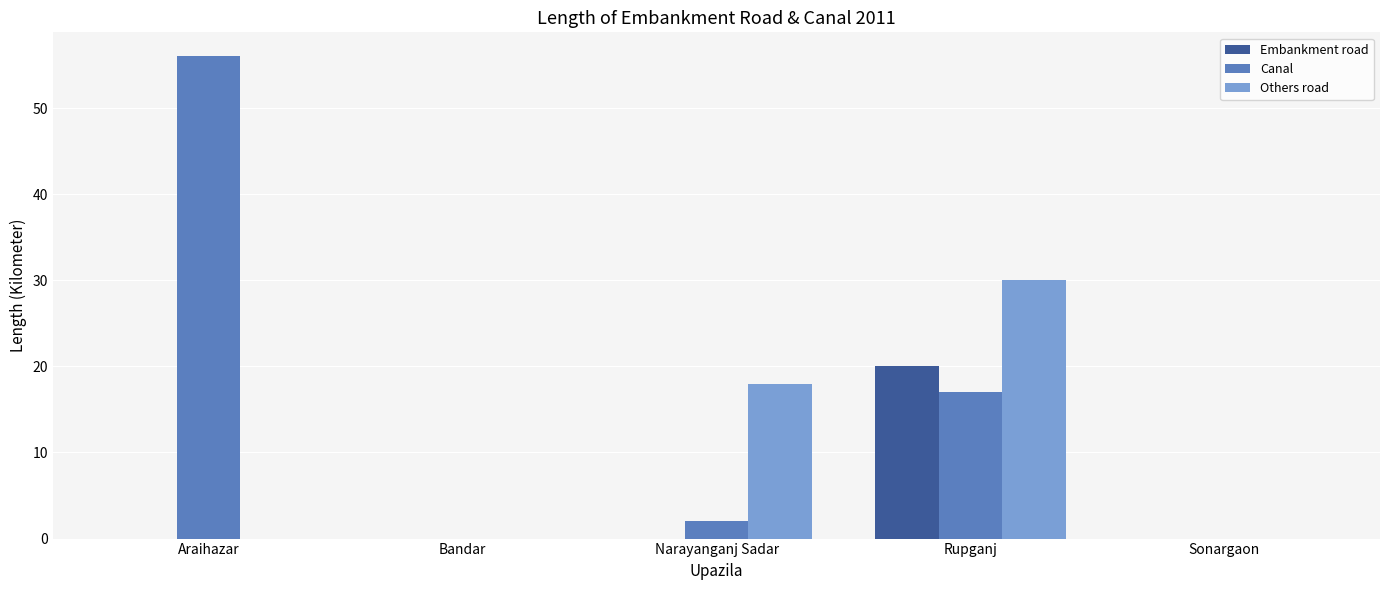

Reading left to right, transcribe all the data shown in this chart.

Embankment road: Araihazar=0	Bandar=0	Narayanganj Sadar=0	Rupganj=20	Sonargaon=0
Canal: Araihazar=56	Bandar=0	Narayanganj Sadar=2	Rupganj=17	Sonargaon=0
Others road: Araihazar=0	Bandar=0	Narayanganj Sadar=18	Rupganj=30	Sonargaon=0